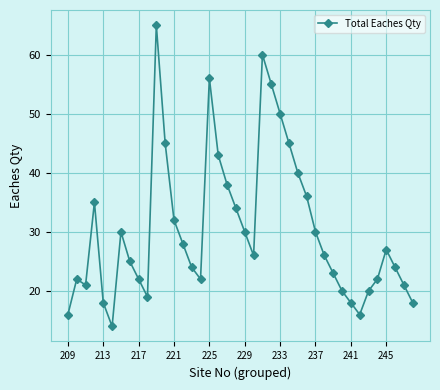

True or false: there are more than 1 points higher than both neighbors.

True